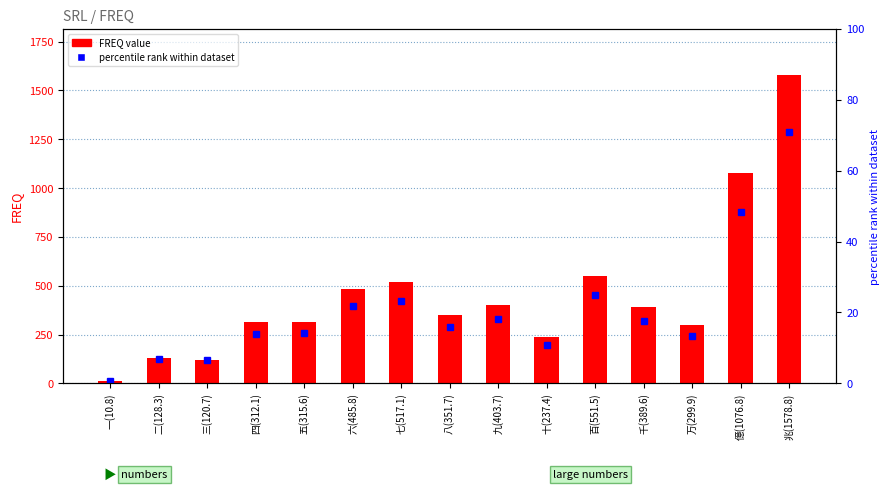

What is the minimum value for percentile rank within dataset?

0.6